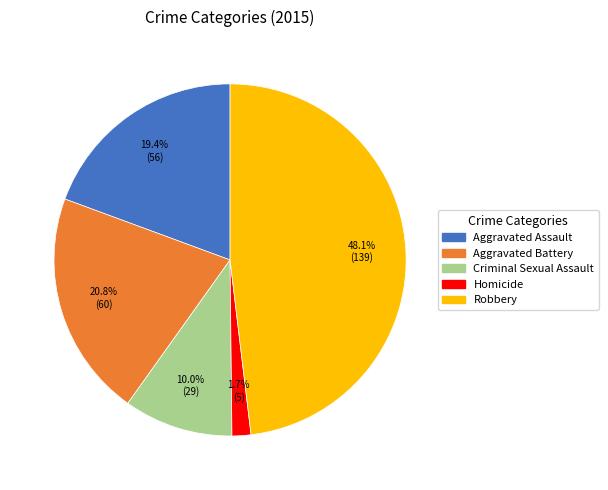

To the nearest percent, what portion does Robbery represent?

48%